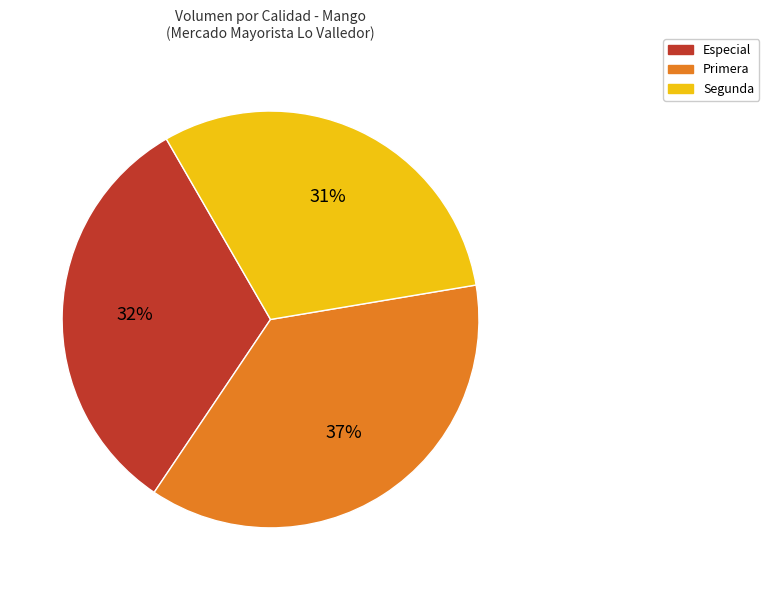

The Segunda slice represents 26% of the pie. True or false?

False